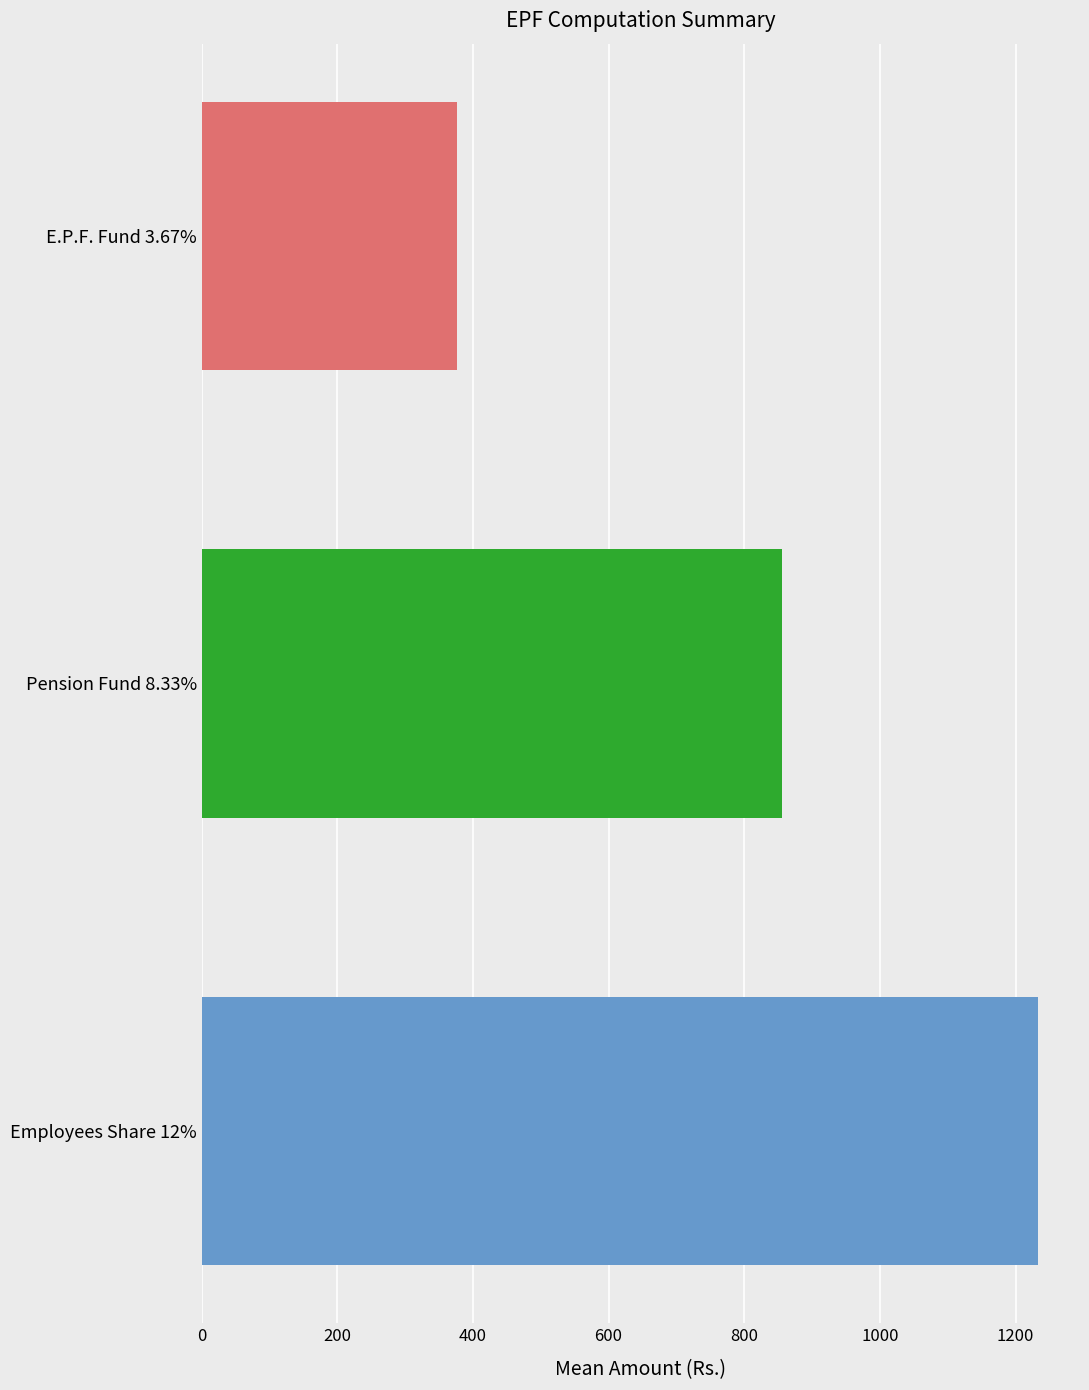

The value at E.P.F. Fund 3.67% is 208.8. True or false?

False